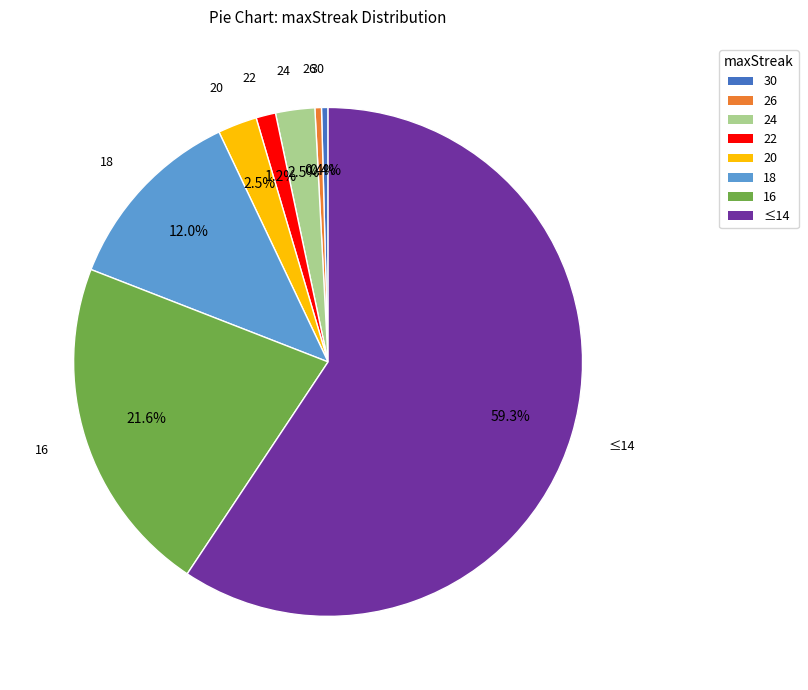

Between 24 and 26, which is larger?

24